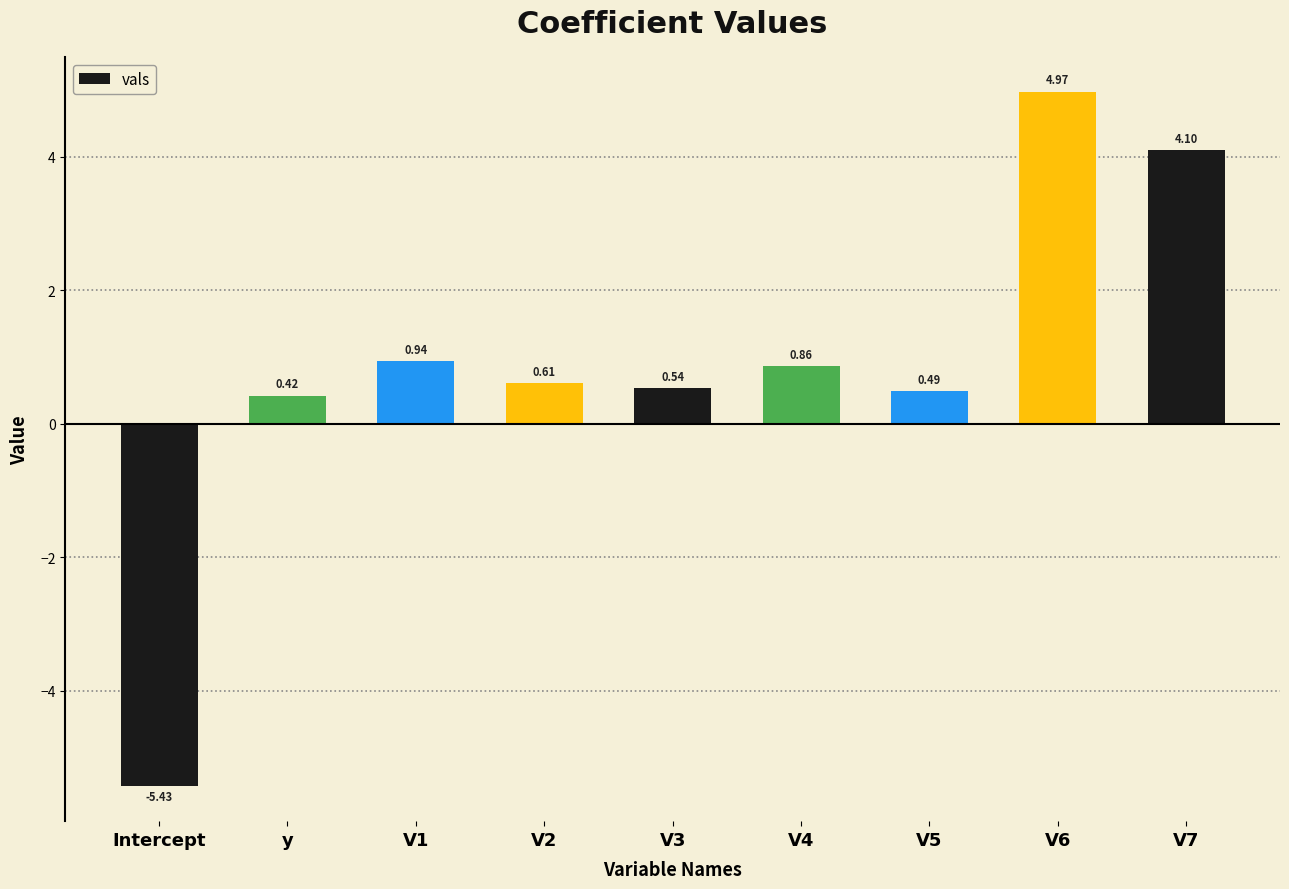

Rank the categories by value from highest to lowest.

V6, V7, V1, V4, V2, V3, V5, y, Intercept